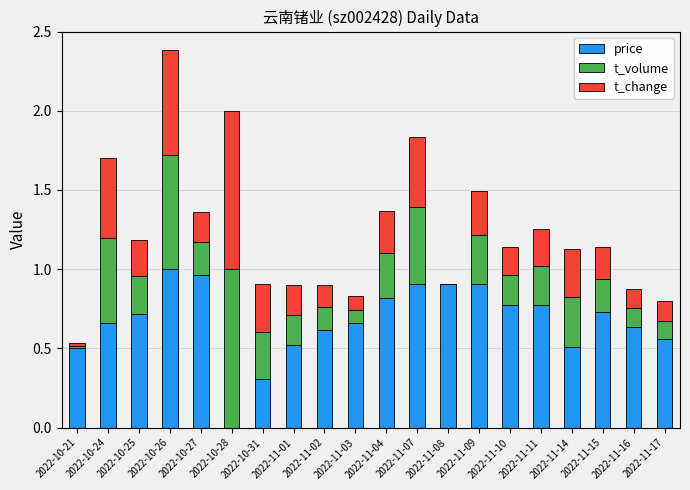

At which category is the sum across all series the highest?

2022-10-26